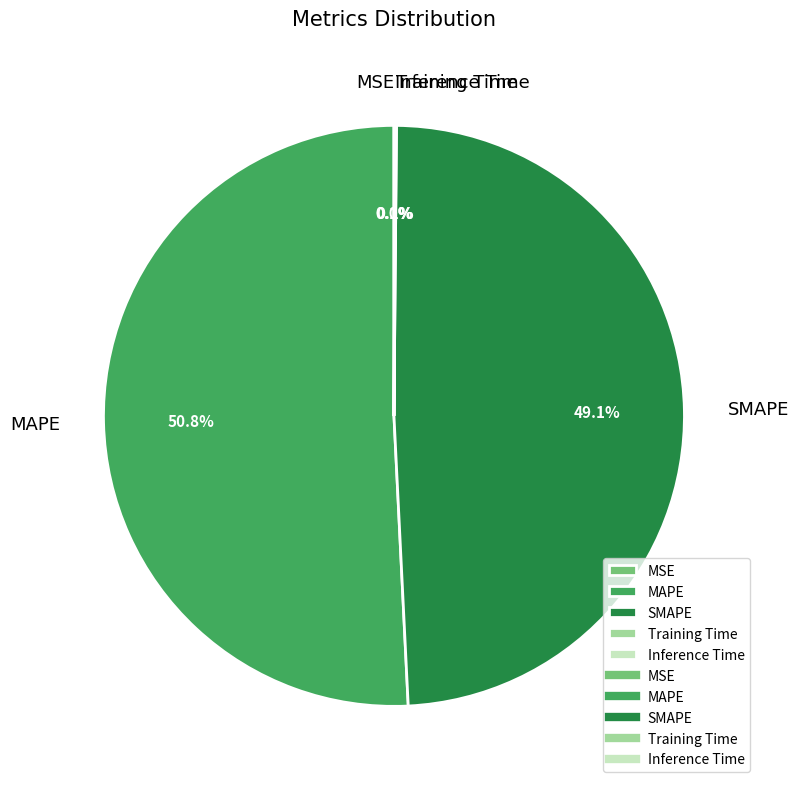

To the nearest percent, what portion does MAPE represent?

51%